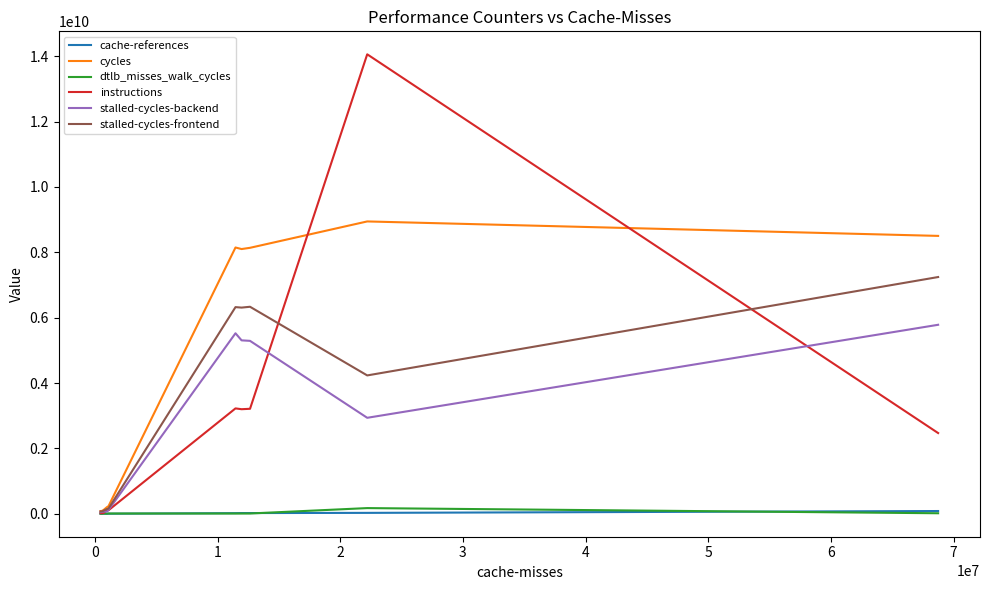

In instructions, how many points are lower than both neighbors (excluding endpoints)?

1